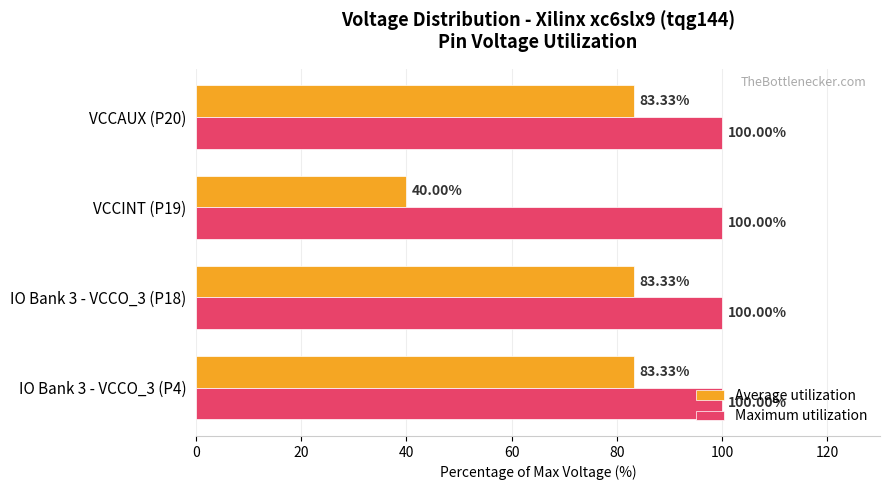

Rank the series at IO Bank 3 - VCCO_3 (P18) from highest to lowest value.

Maximum utilization, Average utilization